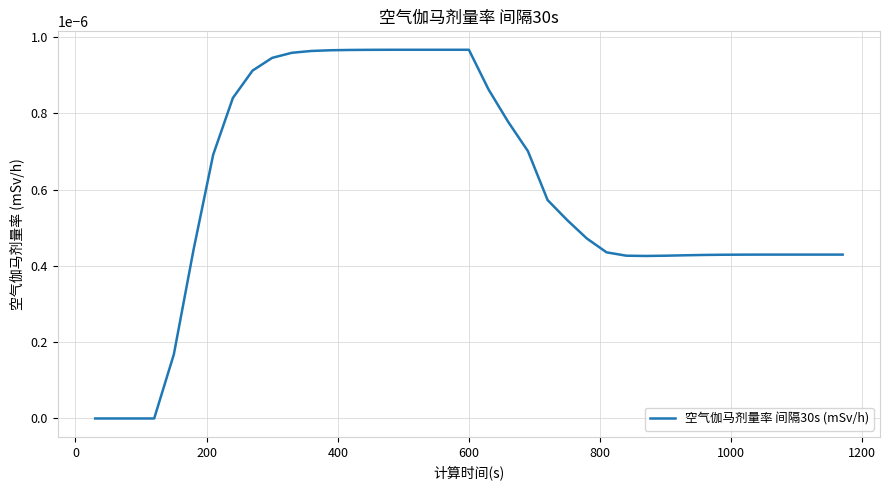

How many categories are shown in the chart?

39